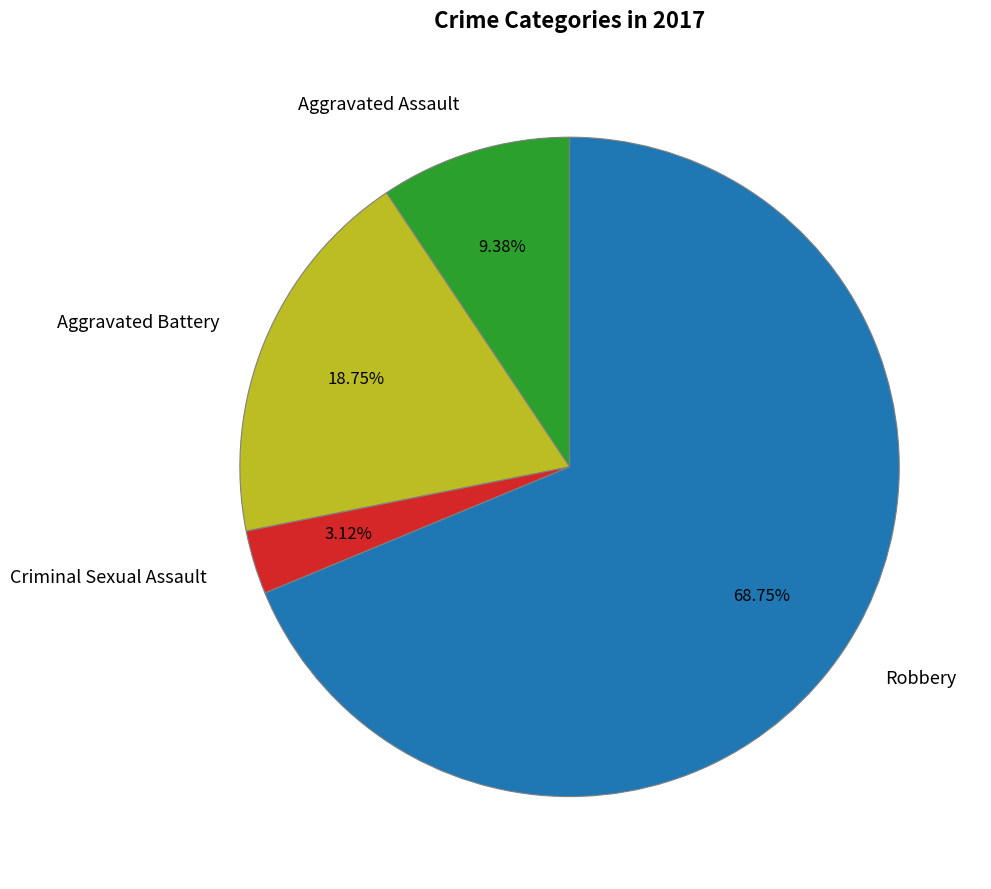

What percentage is the Aggravated Battery slice, to the nearest percent?

19%